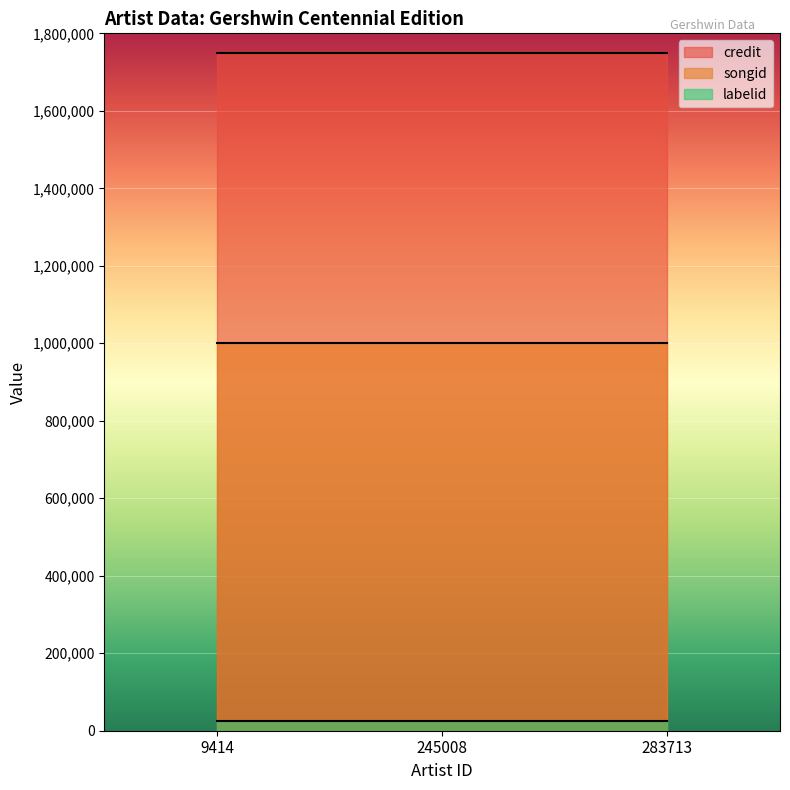

What is the value of the credit point at the 2nd from the left?

1750067